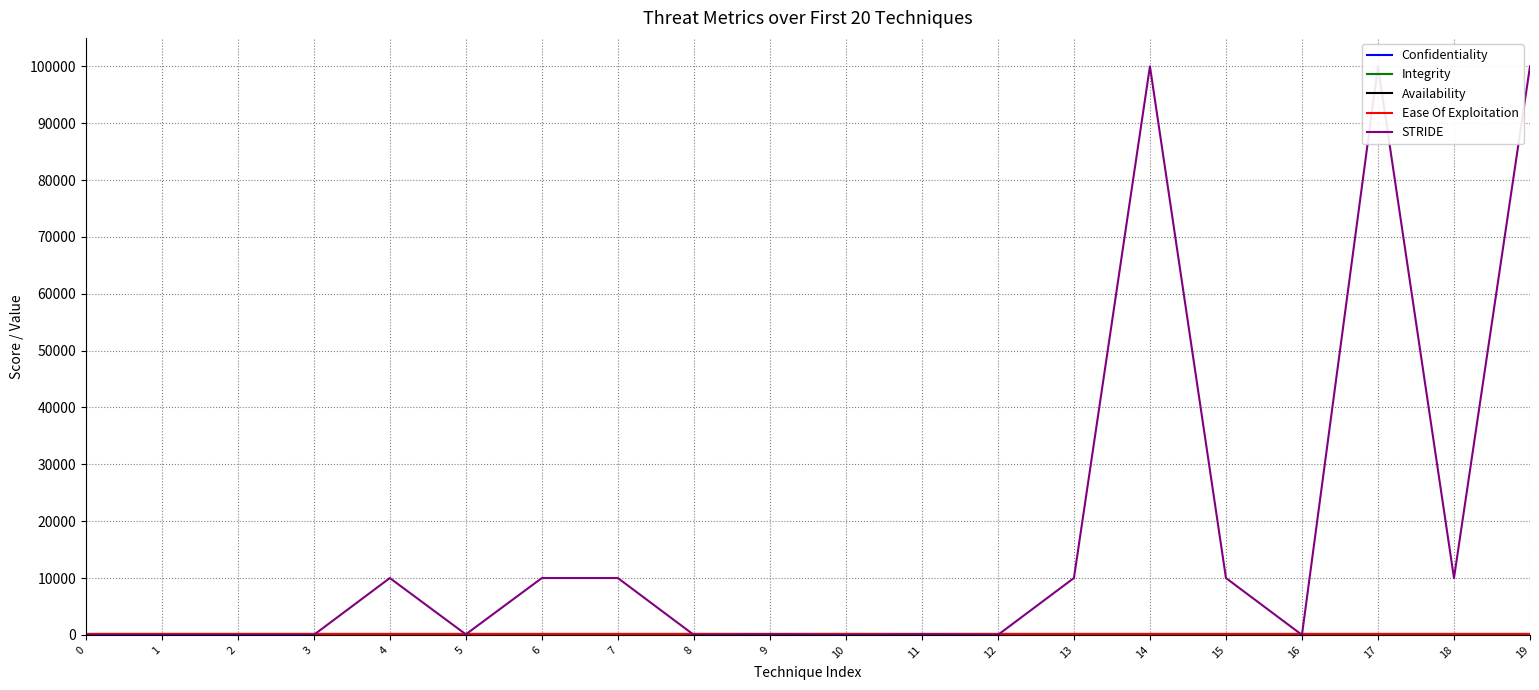

What is the sum of the Availability values at 7 and 9?

200